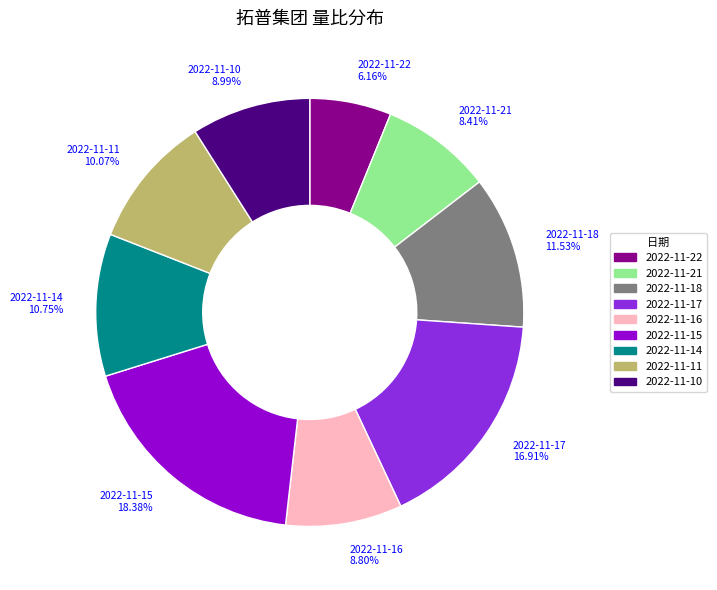

Which slice is the largest?

2022-11-15